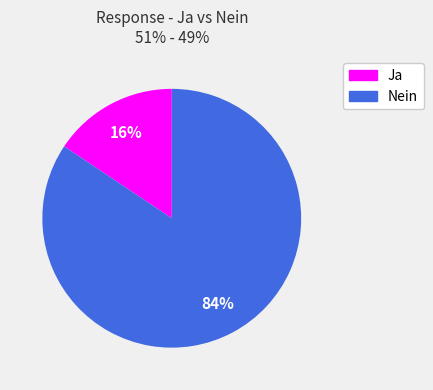

How many slices are in this pie chart?

2